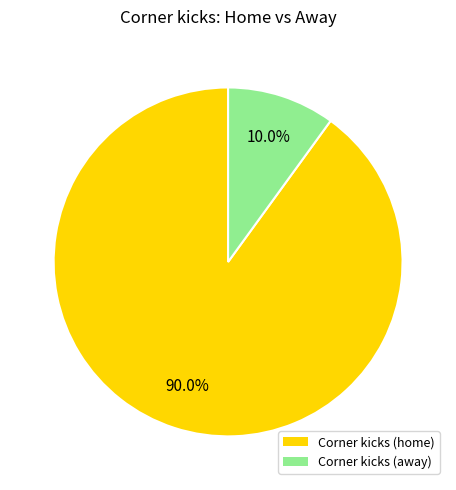

To the nearest percent, what is the average slice percentage?

50%